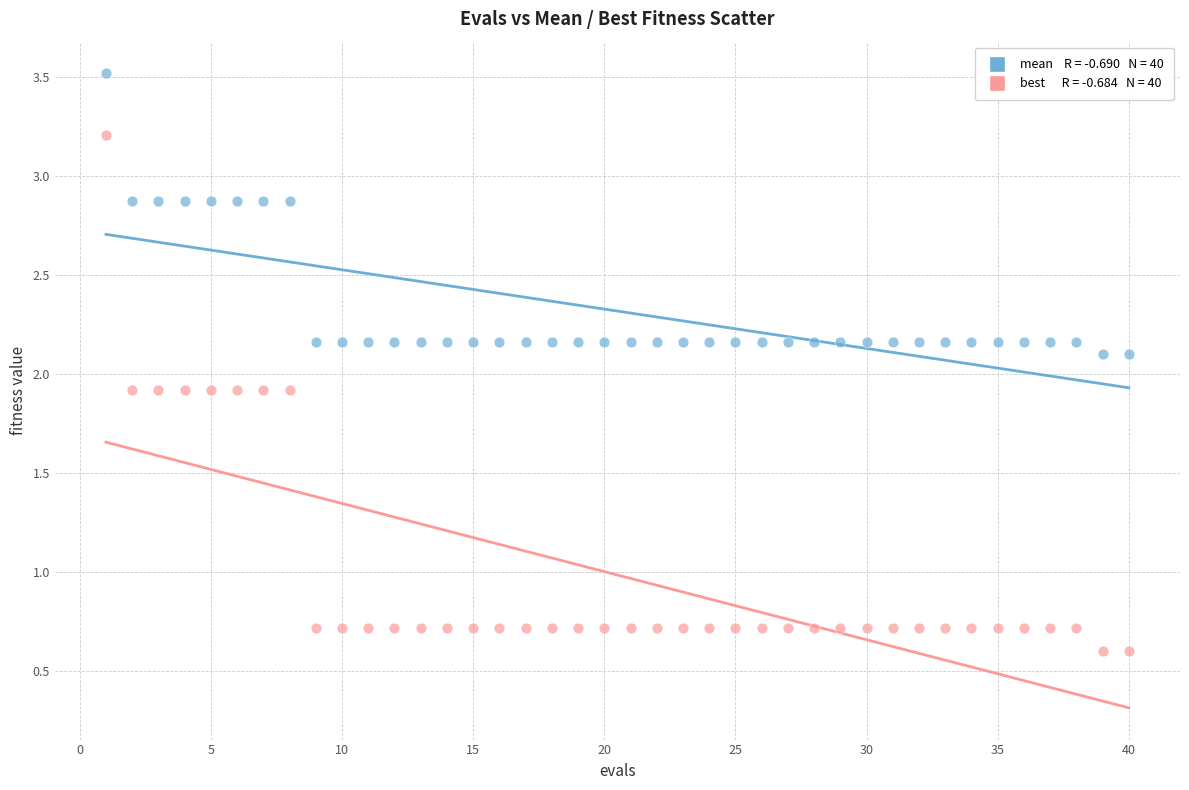

Across all data points, what is the range of Y values (max minus min)?

2.9